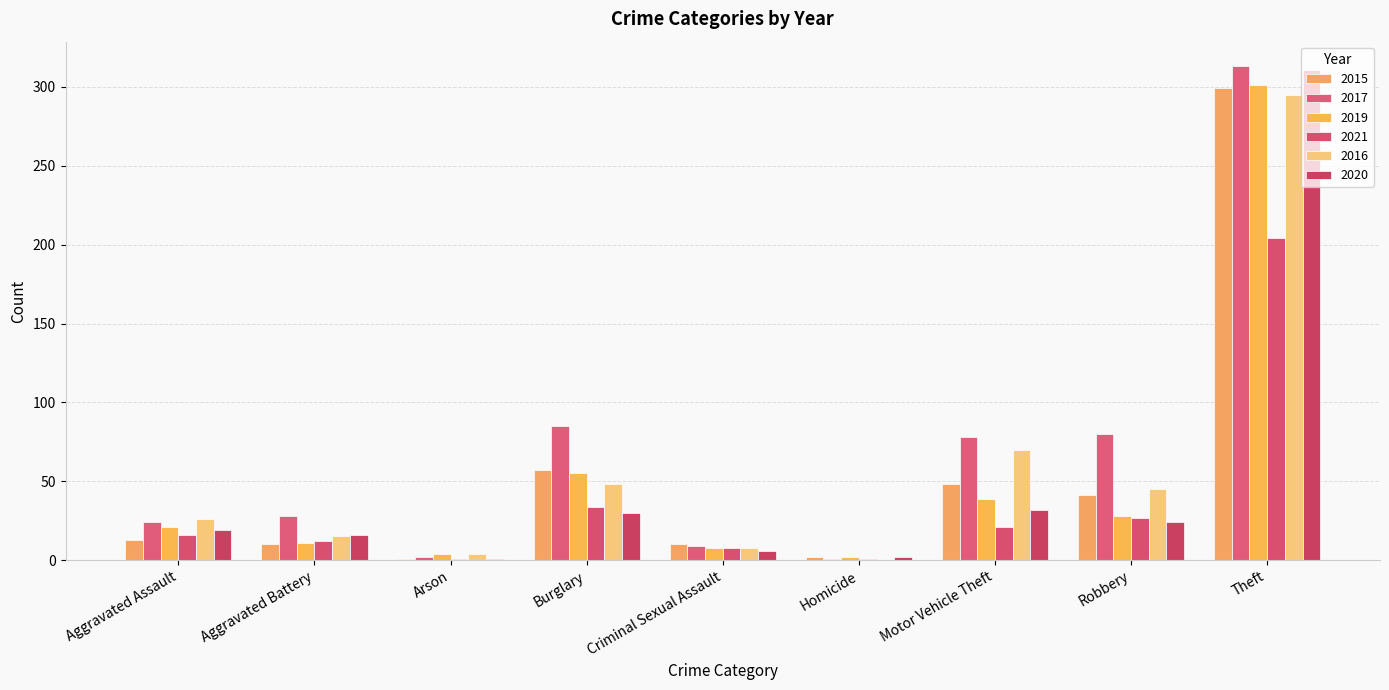

What is the difference between the maximum and second lowest values in the 2015 series?

297